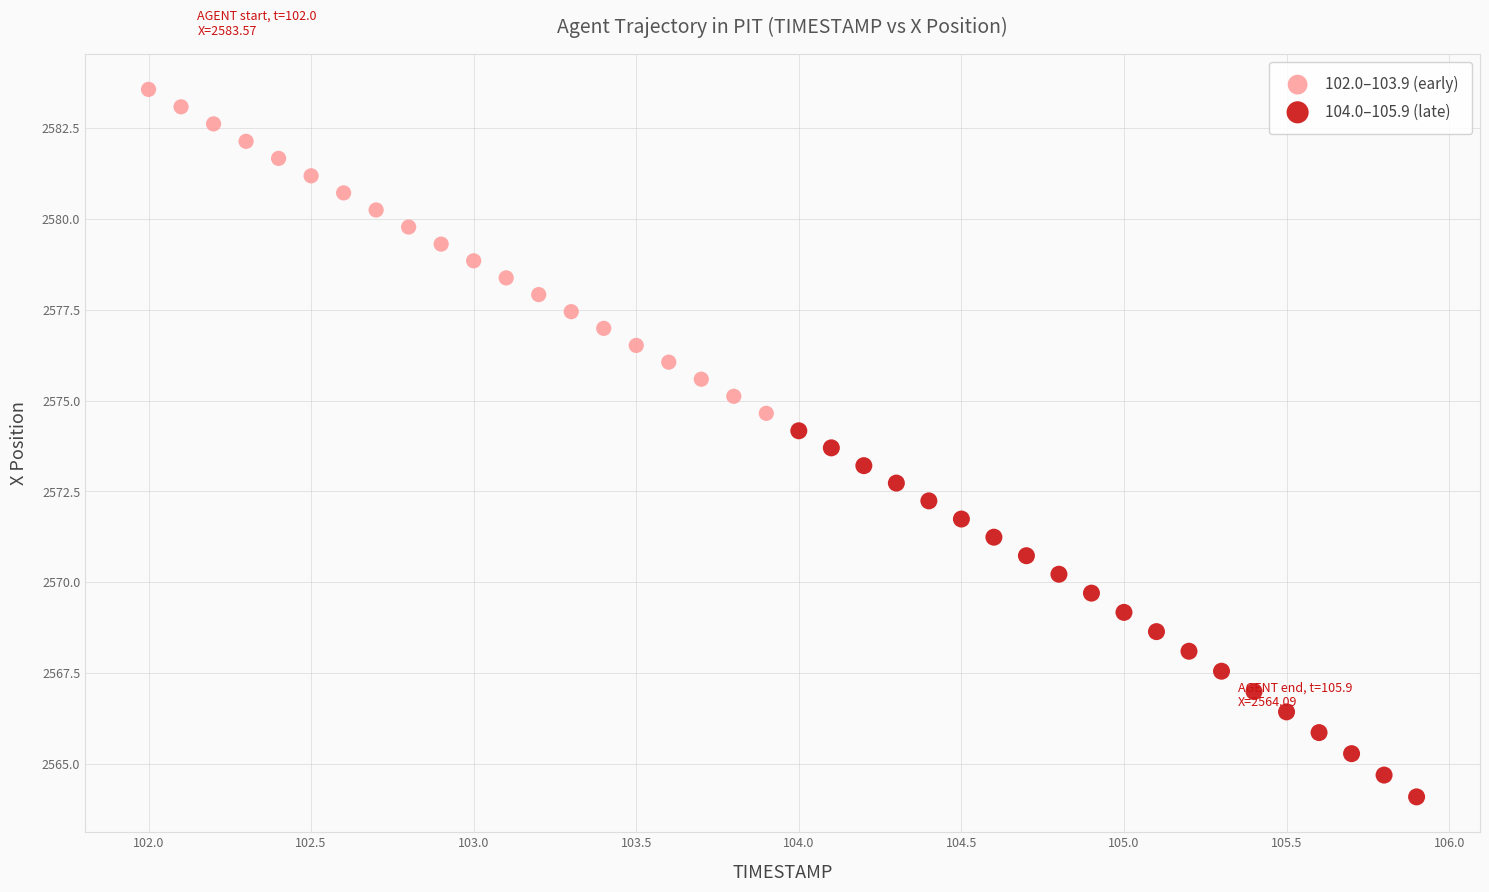

Which series reaches the minimum Y coordinate?

104.0–105.9 (late)